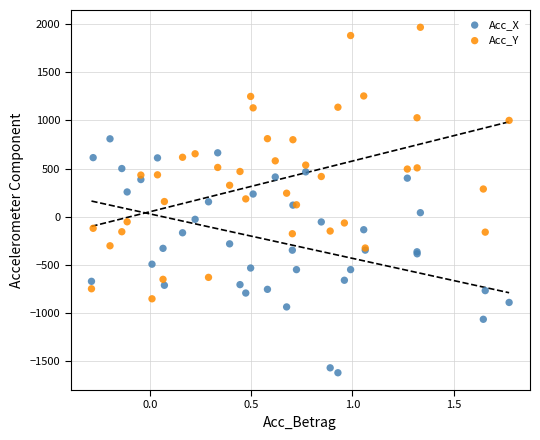

Which series has the widest spread of Y values?

Acc_Y